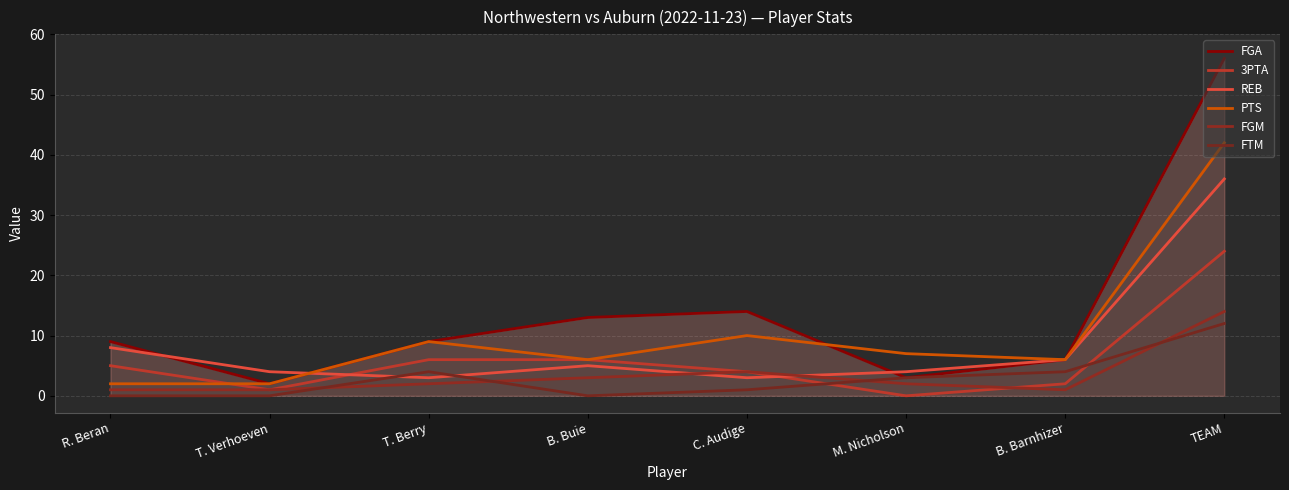

Does the chart have visible grid lines?

Yes